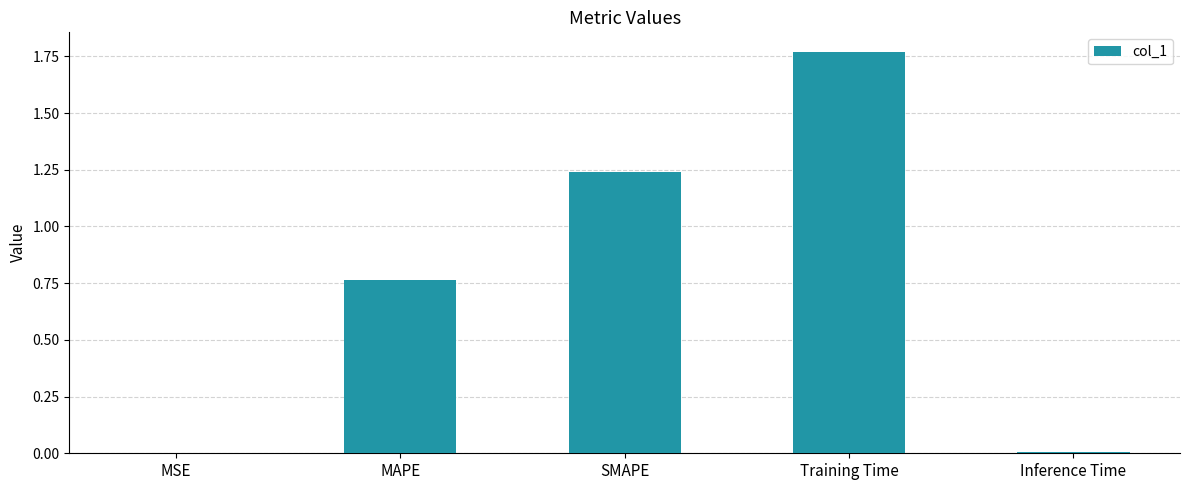

Which label corresponds to the largest value in the chart?

Training Time